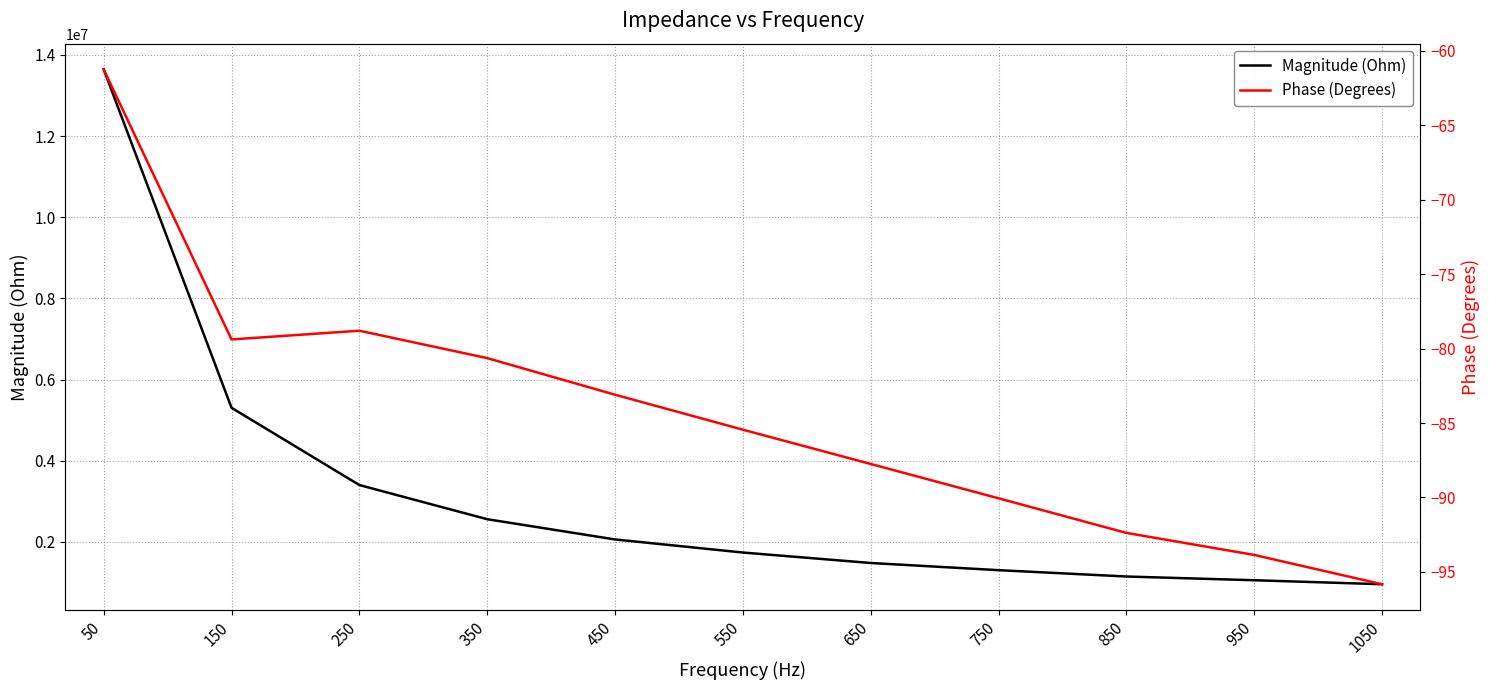

Which category has the lowest value across all series?

1050